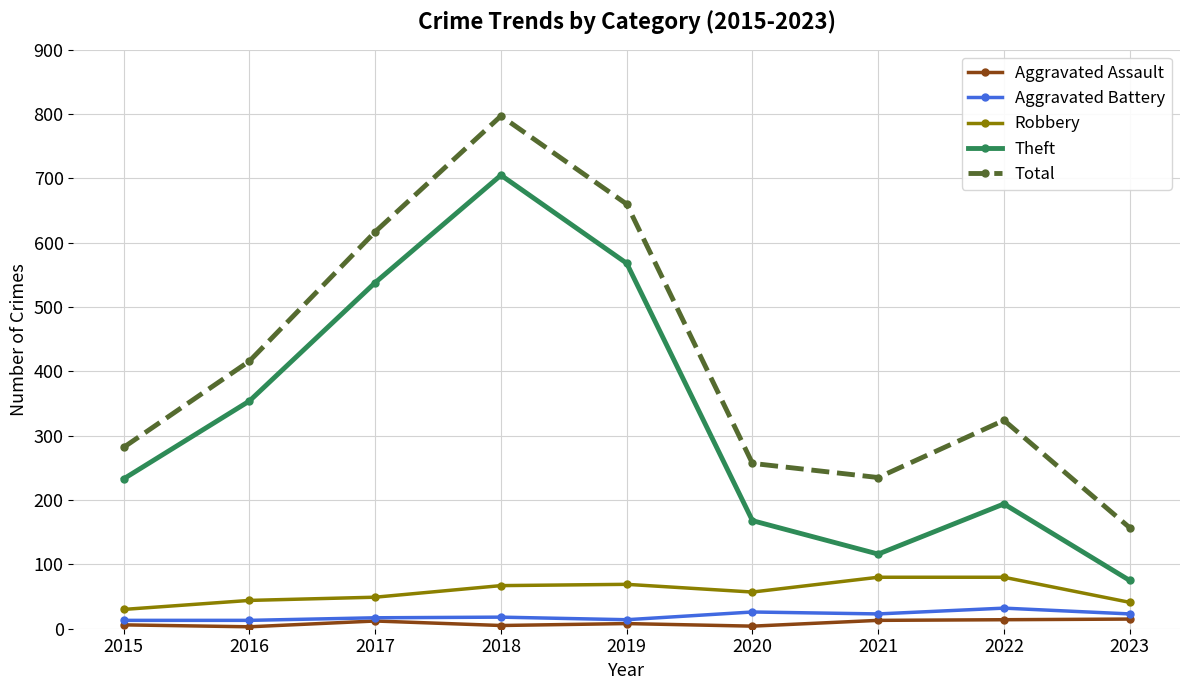

True or false: Aggravated Battery and Robbery cross at least once.

False